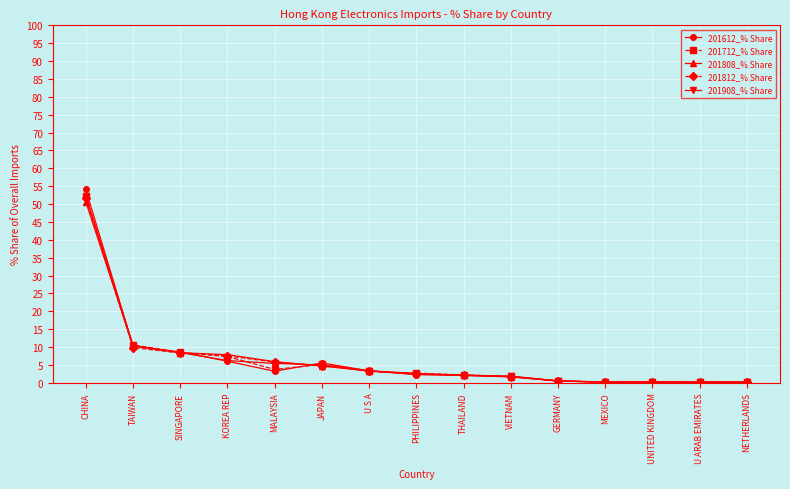

What are all the series names shown in the legend?

201612_% Share, 201712_% Share, 201808_% Share, 201812_% Share, 201908_% Share